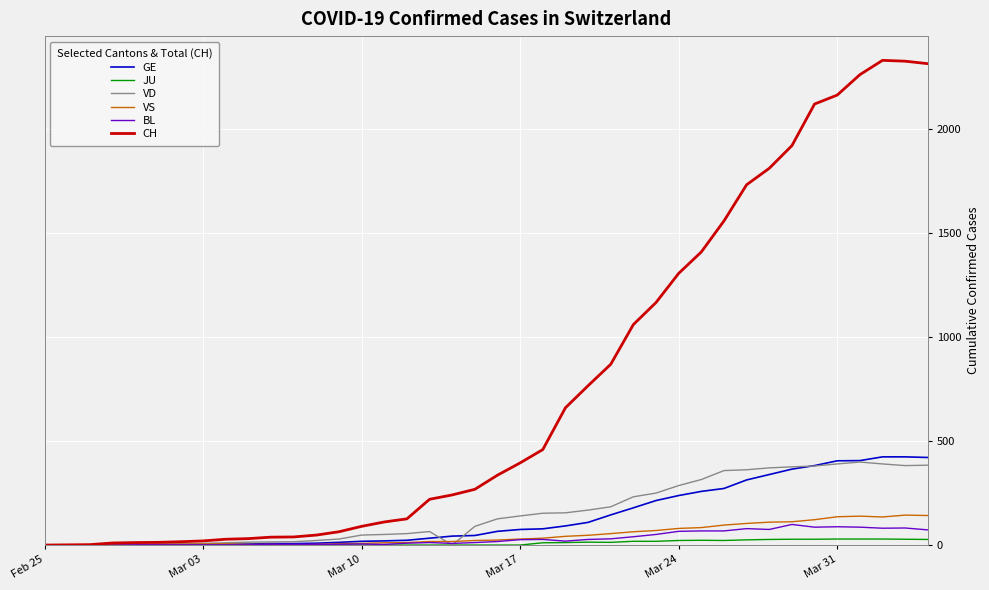

Which series has the largest range (max minus min)?

CH